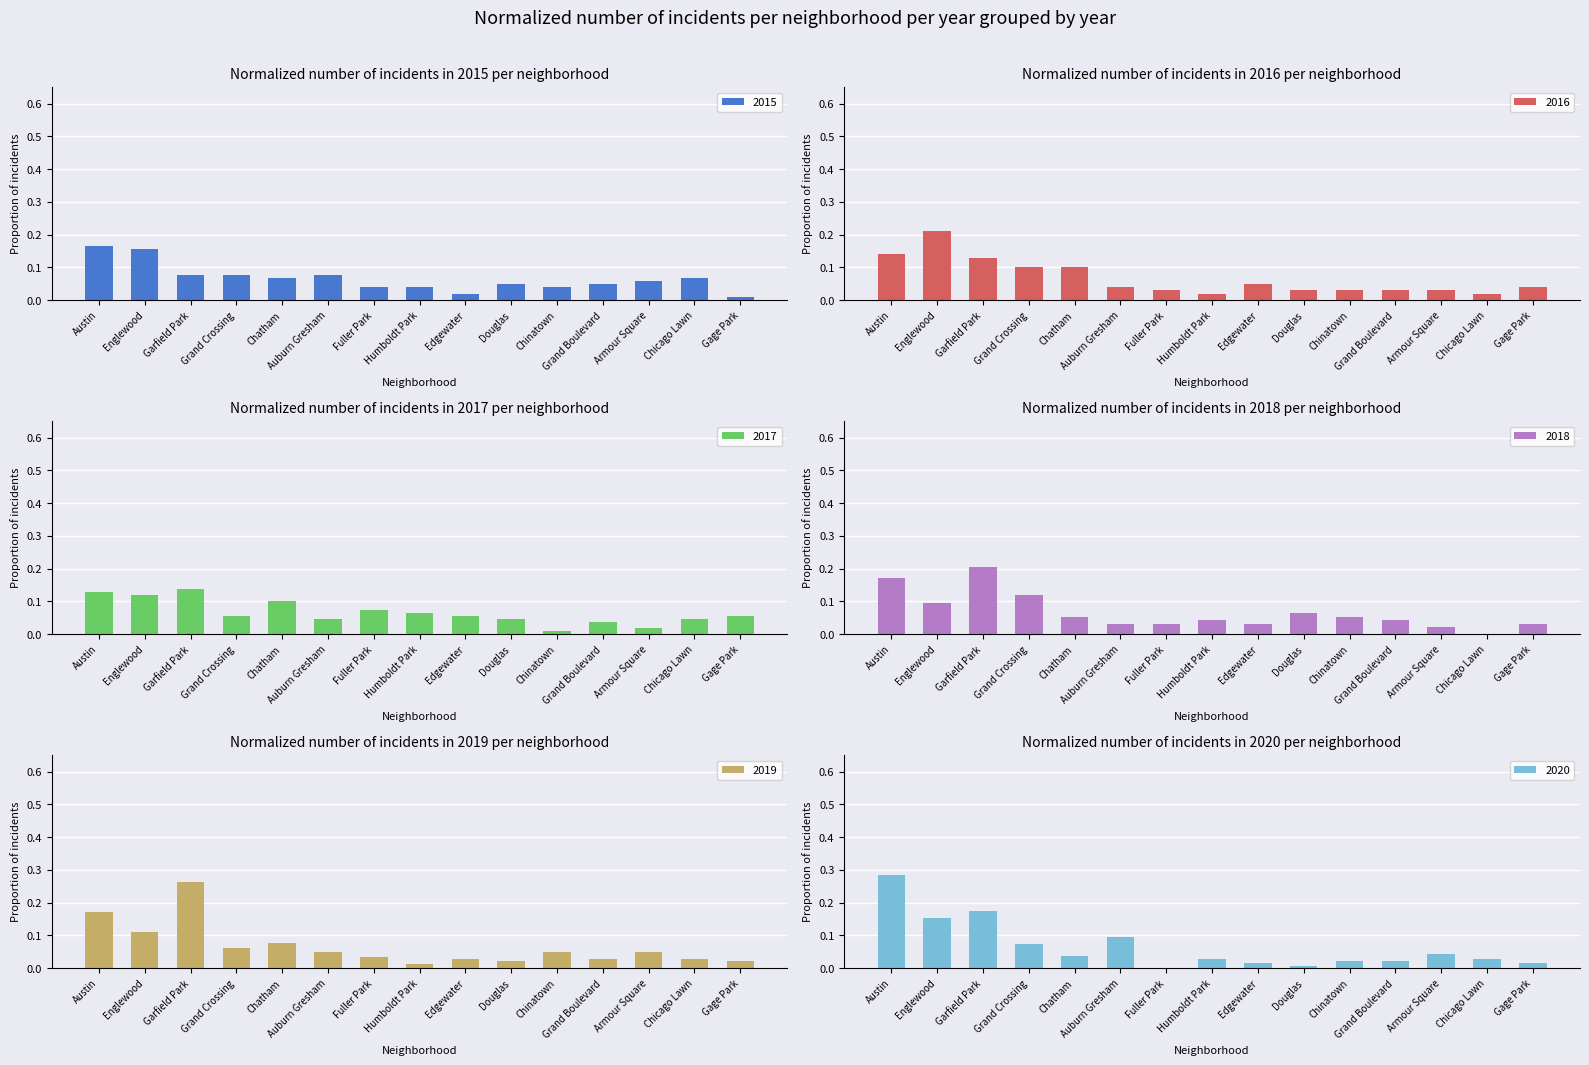

Reading left to right, what are all the values shown in this chart?

2015: 0.2	0.2	0.1	0.1	0.1	0.1	0.0	0.0	0.0	0.0	0.0	0.0	0.1	0.1	0.0
2016: 0.1	0.2	0.1	0.1	0.1	0.0	0.0	0.0	0.1	0.0	0.0	0.0	0.0	0.0	0.0
2017: 0.1	0.1	0.1	0.1	0.1	0.0	0.1	0.1	0.1	0.0	0.0	0.0	0.0	0.0	0.1
2018: 0.2	0.1	0.2	0.1	0.1	0.0	0.0	0.0	0.0	0.1	0.1	0.0	0.0	0.0	0.0
2019: 0.2	0.1	0.3	0.1	0.1	0.0	0.0	0.0	0.0	0.0	0.0	0.0	0.0	0.0	0.0
2020: 0.3	0.2	0.2	0.1	0.0	0.1	0.0	0.0	0.0	0.0	0.0	0.0	0.0	0.0	0.0